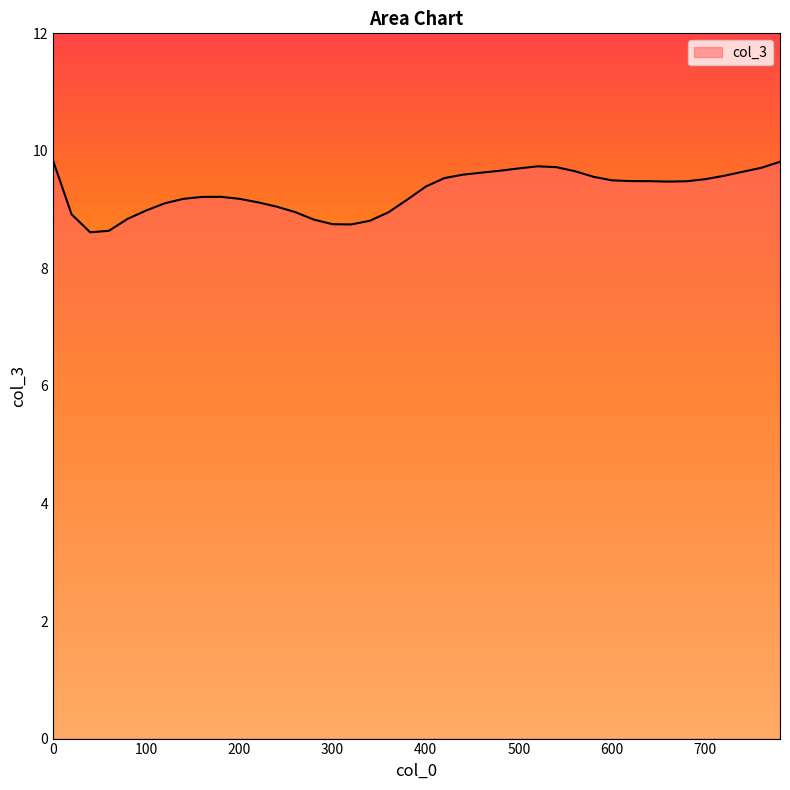

What is the smallest value displayed?

8.6